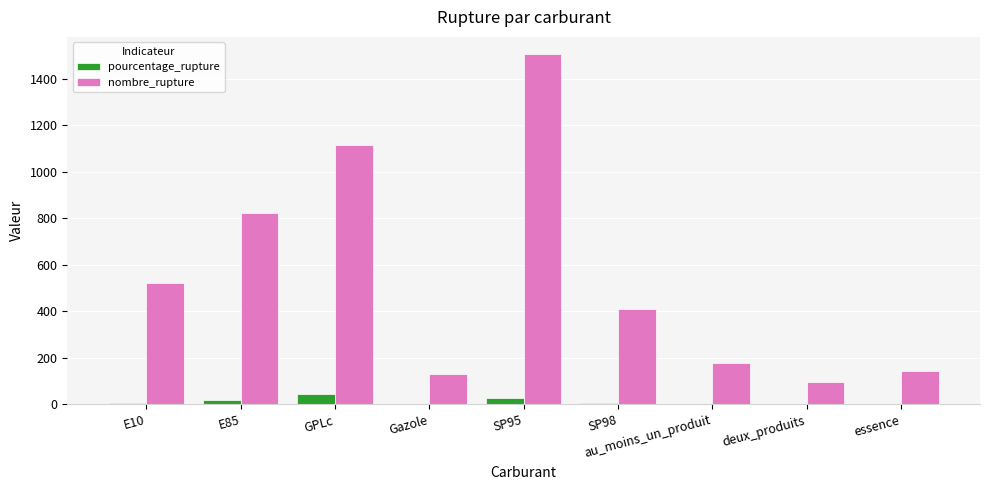

Are the bars horizontal?

No